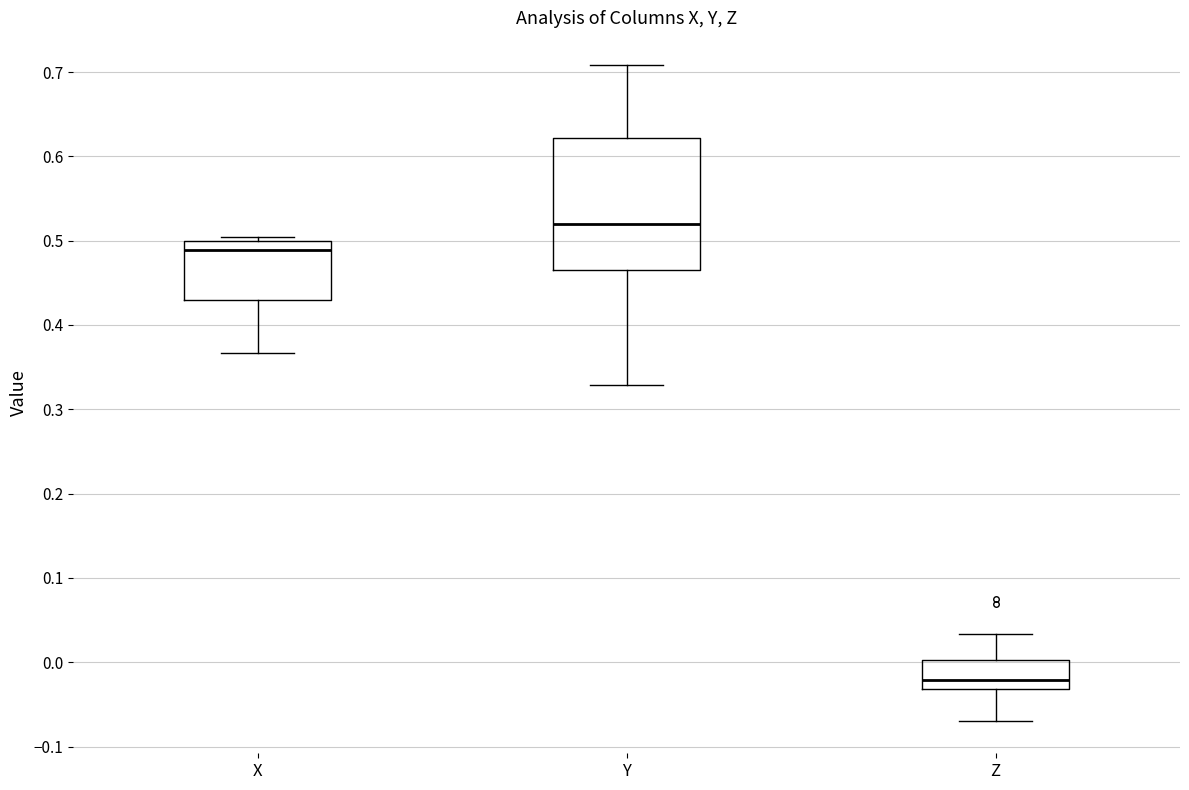

Reading left to right, read every box against the y-axis: the position of its median line, the range the box covers, and the ends of its whiskers. The values are not printed on the chart, so give them approximately, as read against the axis.

X: median 0.49, box 0.43 to 0.50, whiskers 0.37 to 0.50 (just above the box's upper edge)
Y: median 0.52, box 0.47 to 0.62, whiskers 0.33 to 0.71
Z: median -0.02, box -0.03 to 0.00, whiskers -0.07 to 0.03